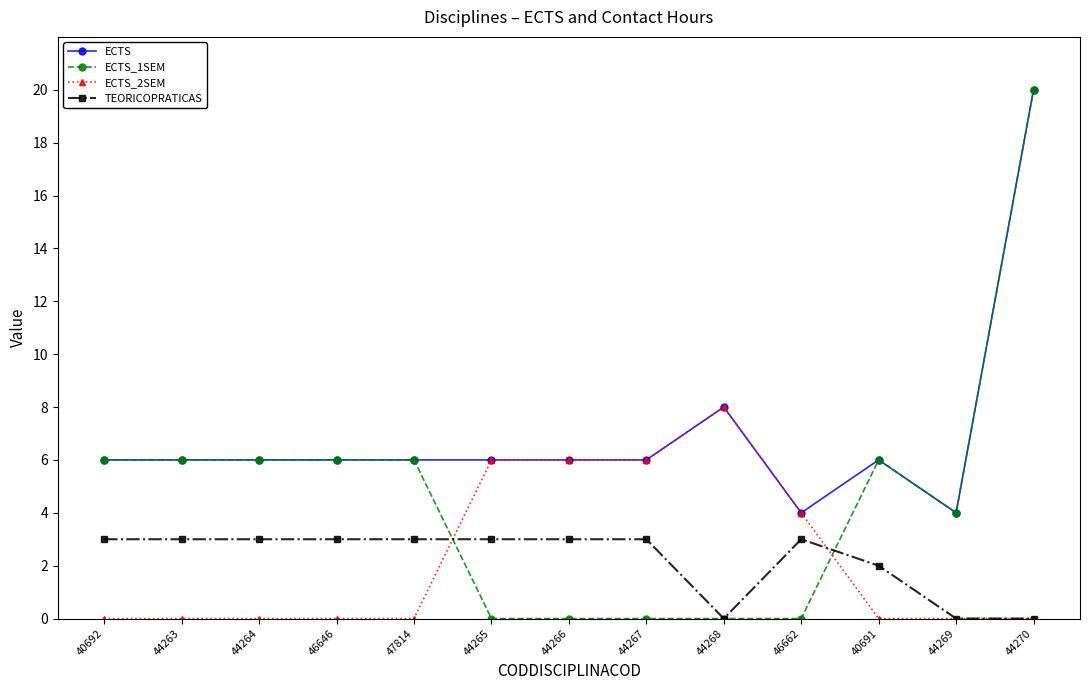

What is the highest value of the TEORICOPRATICAS series?

3